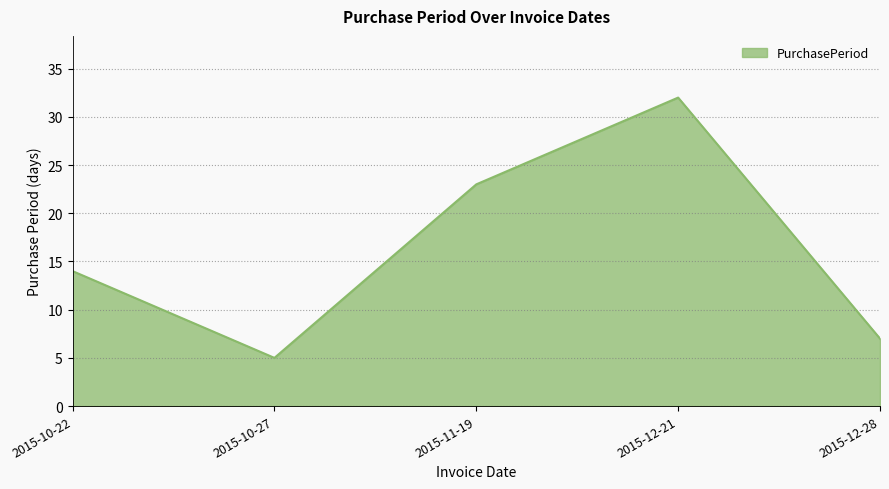

What is the approximate value at 2015-10-27?

5